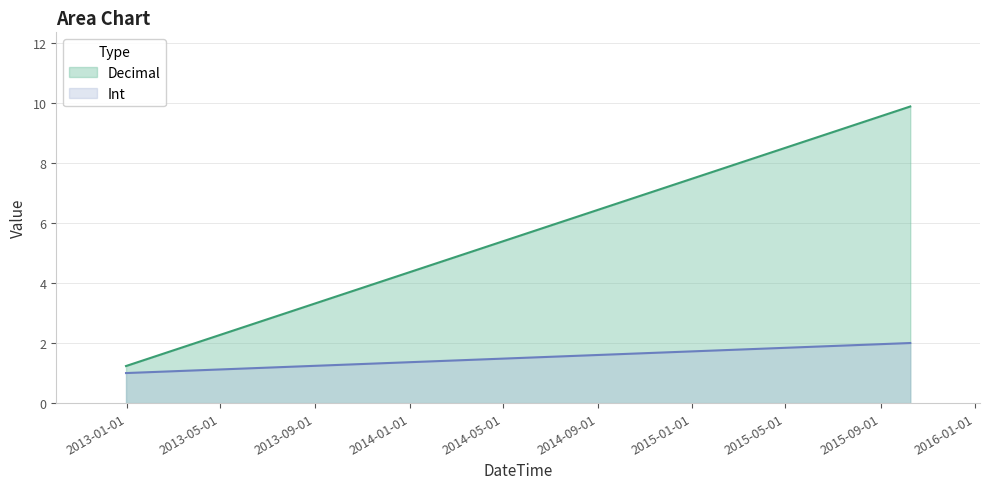

What is the maximum value shown in the chart?

9.9